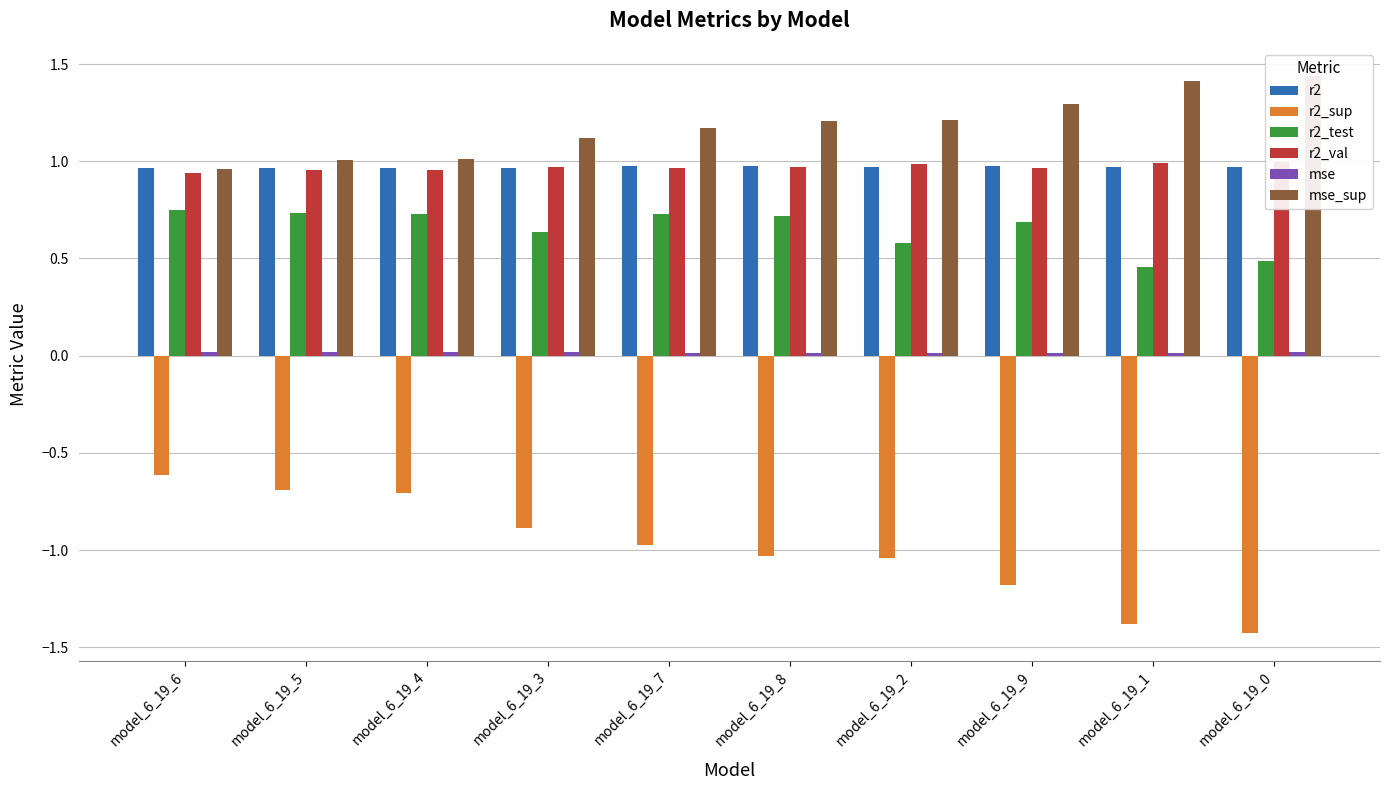

Is it true that mse equals 0.0 at model_6_19_2?

False